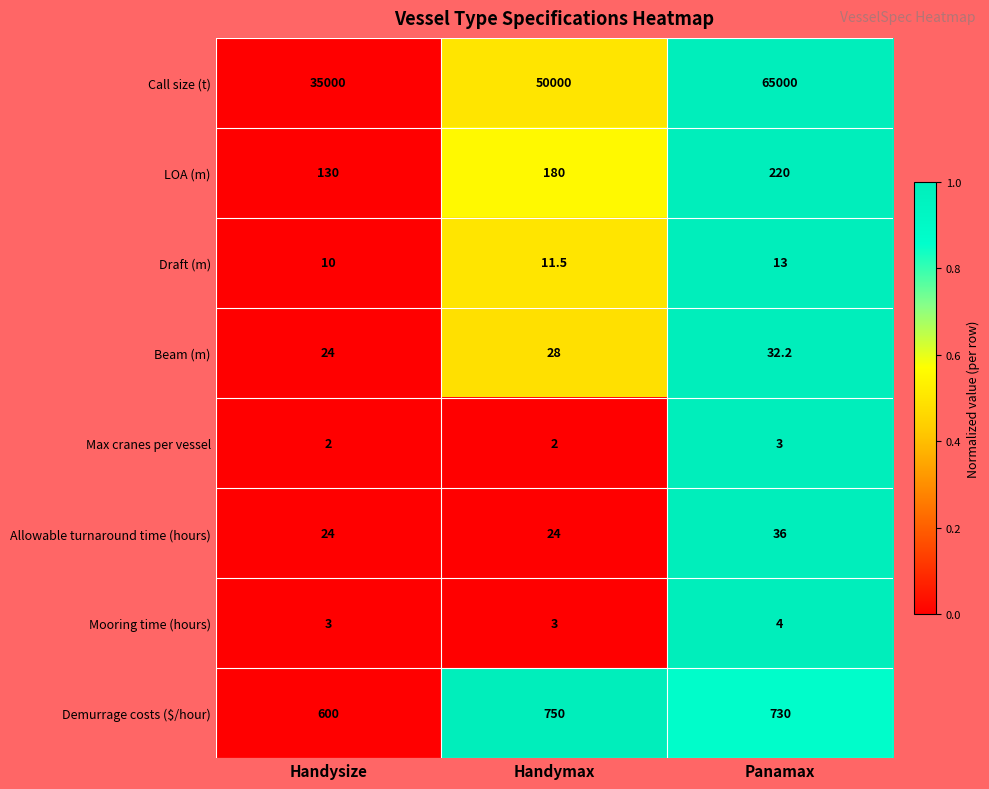

Between Handymax and Panamax, which series saw the biggest shift?

Call size (t)